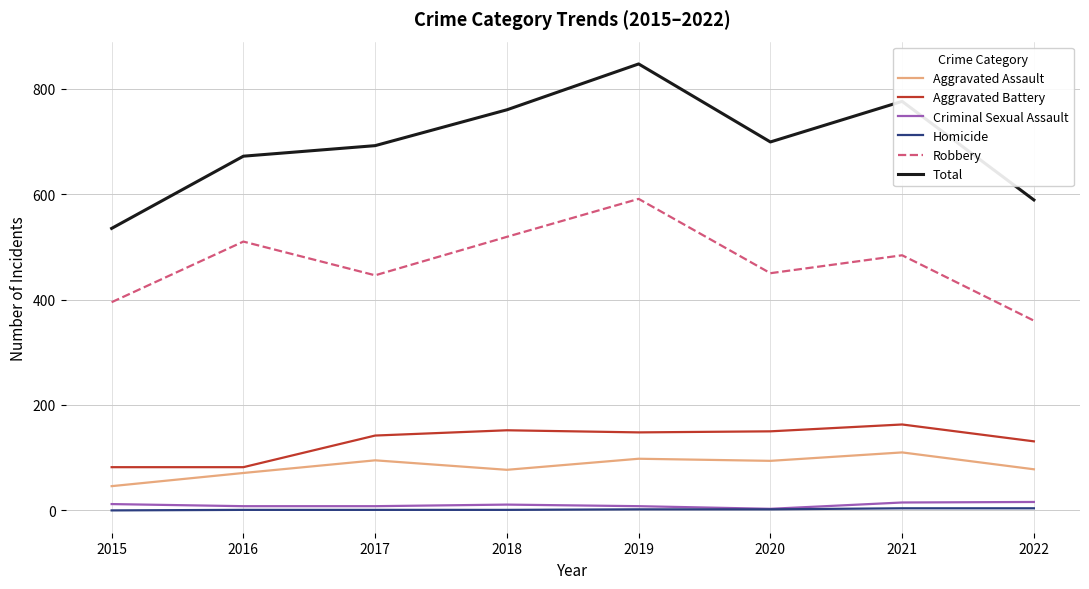

At which category is the sum across all series the highest?

2019